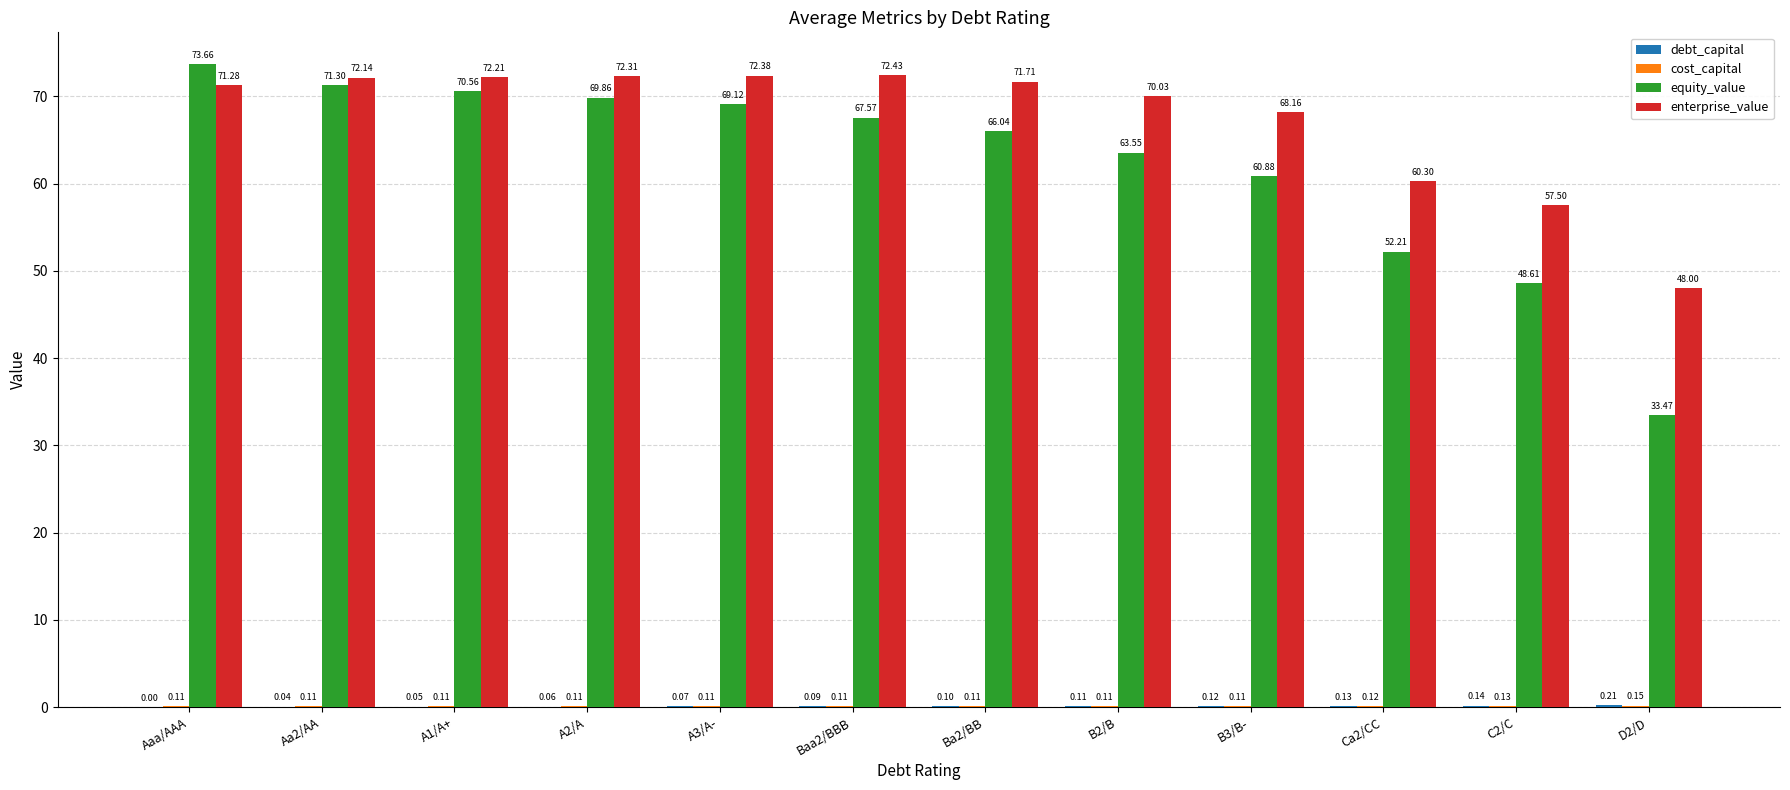

The equity_value series shows 63.6 at B2/B. True or false?

True